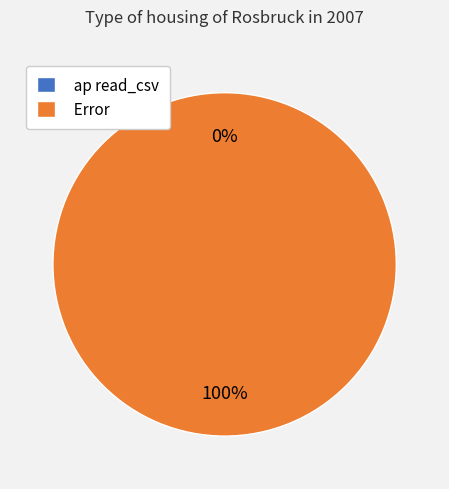

How many slices are in this pie chart?

2